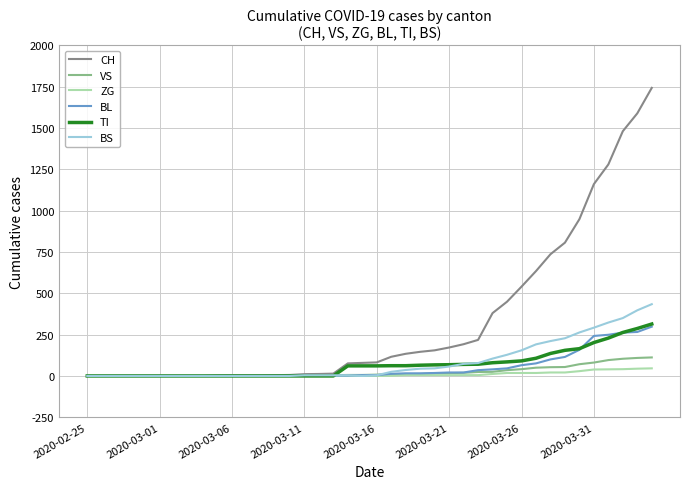

Which series has the largest total across all categories?

CH